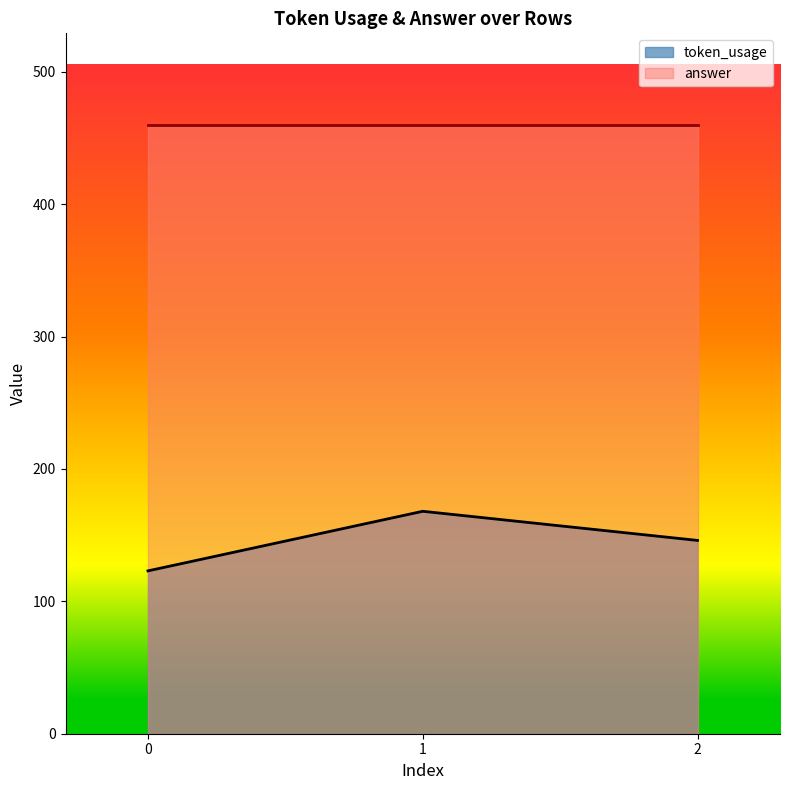

What is the difference between the maximum and minimum values?

45